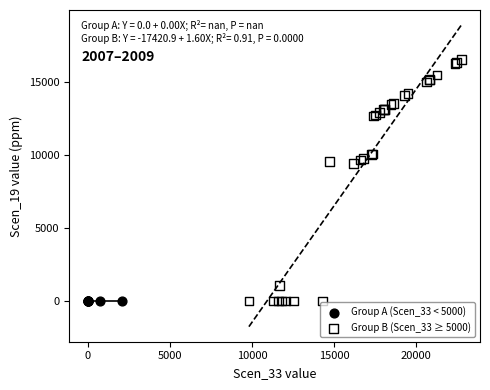

Which series contains the highest Y value?

Group B (Scen_33 ≥ 5000)